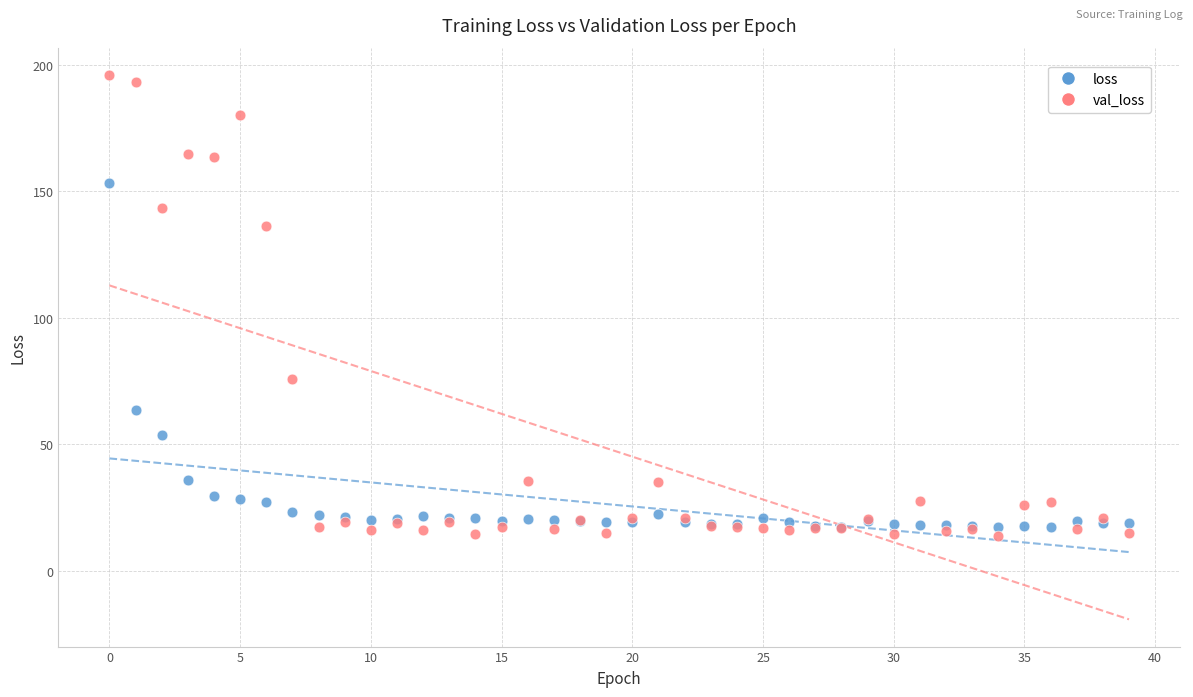

Across all series, what Y value is closest to 104?

75.8